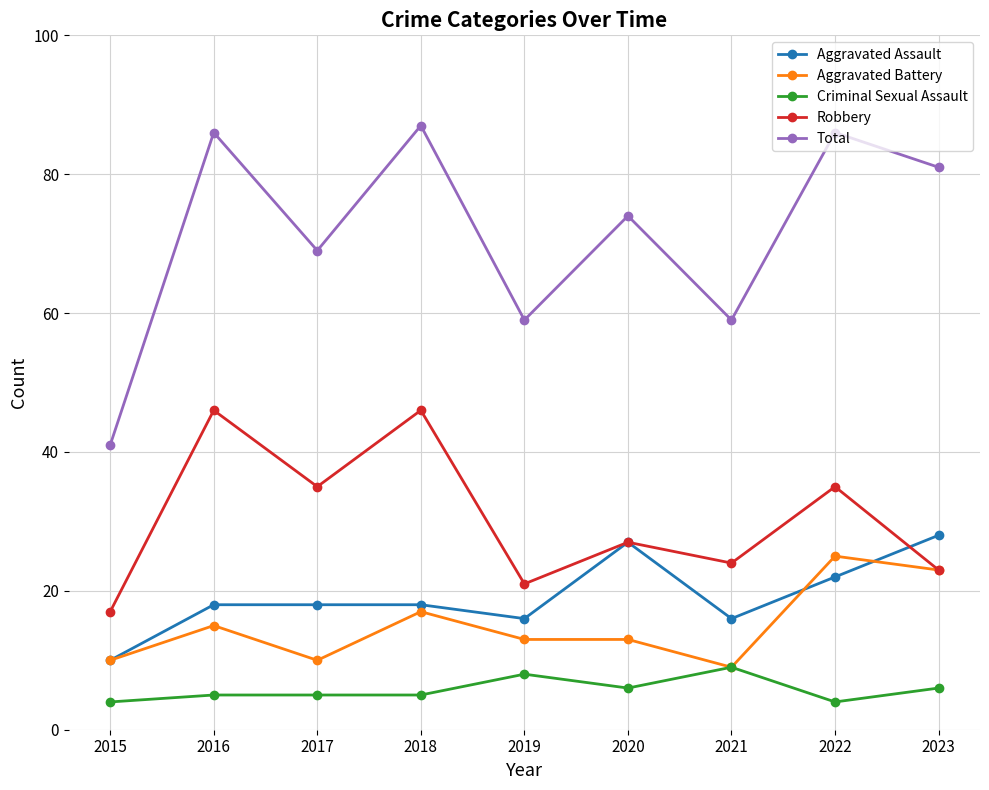

Between 2016 and 2020, which series saw the biggest shift?

Robbery